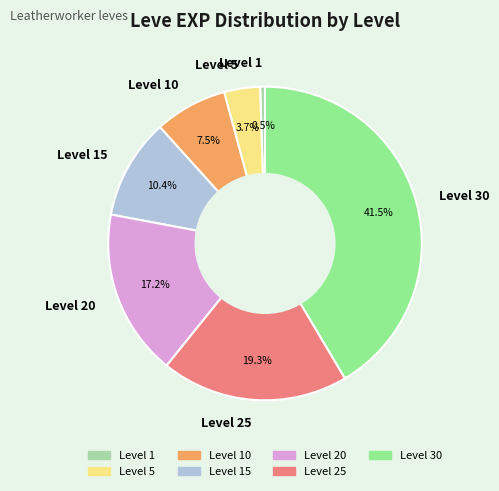

What is the ratio of the value at Level 10 to the value at Level 5?

2.0